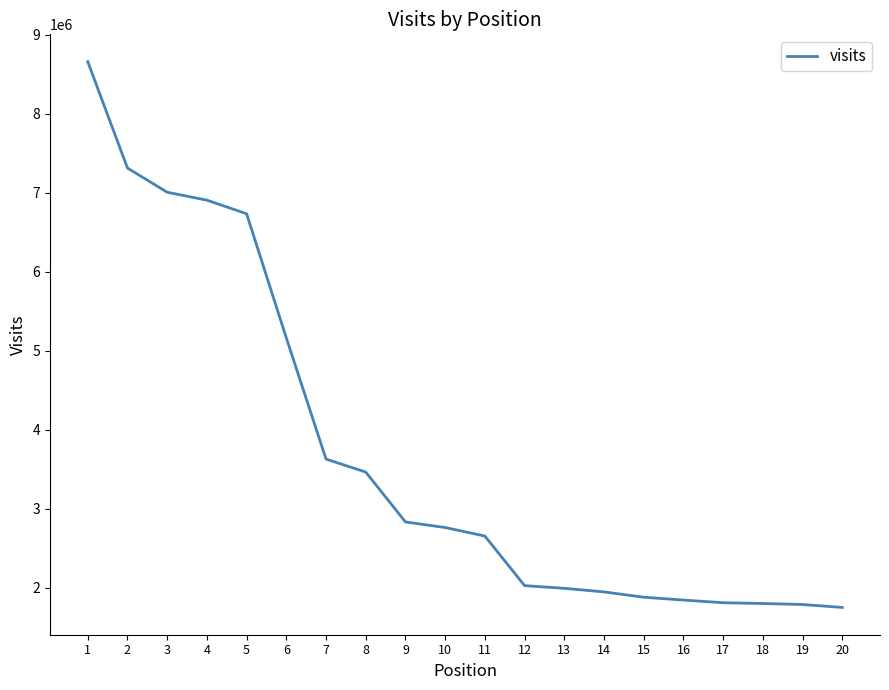

The chart shows a value of 1843826 at 16. True or false?

True